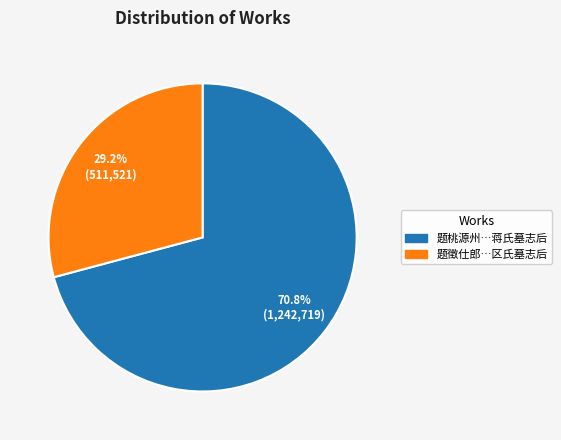

Between 题桃源州…蒋氏墓志后 and 题徵仕郎…区氏墓志后, which is larger?

题桃源州…蒋氏墓志后